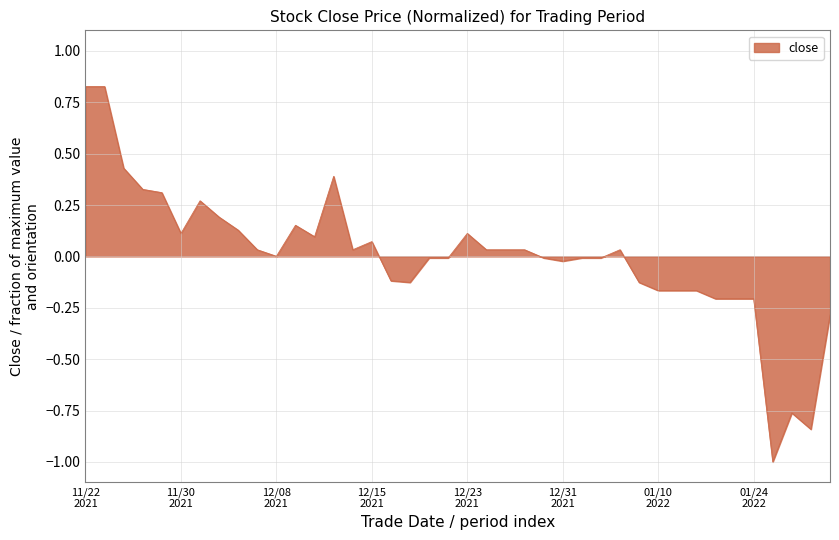

What is the minimum value shown in the chart?

-1.0